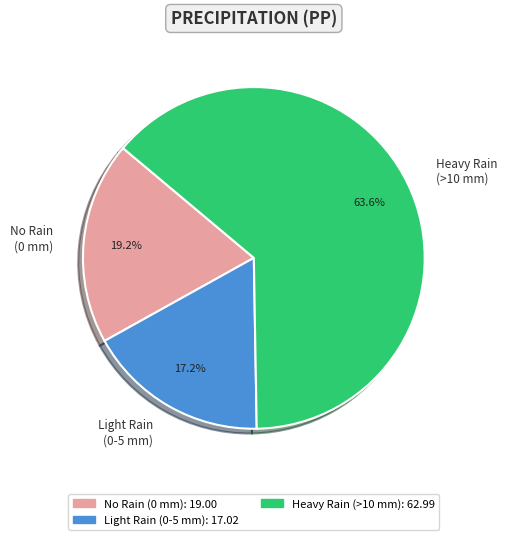

What is the smallest slice in the pie chart?

Light Rain (0-5 mm)